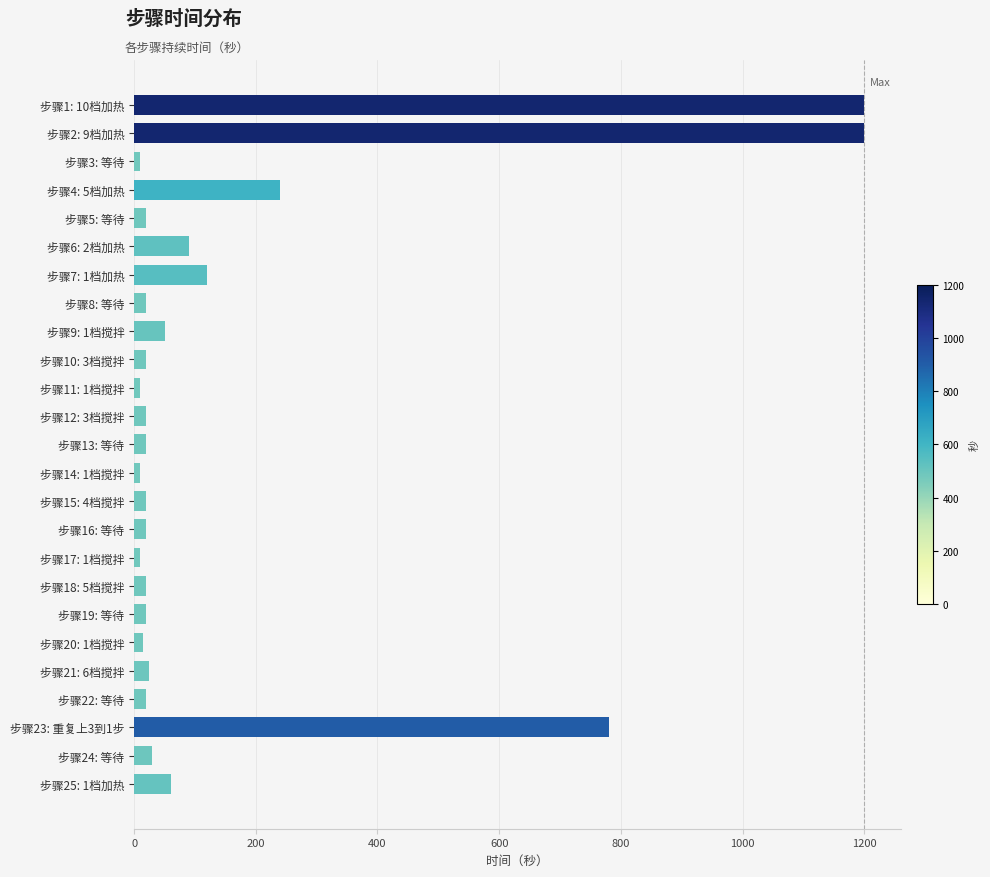

What is the average value?

162